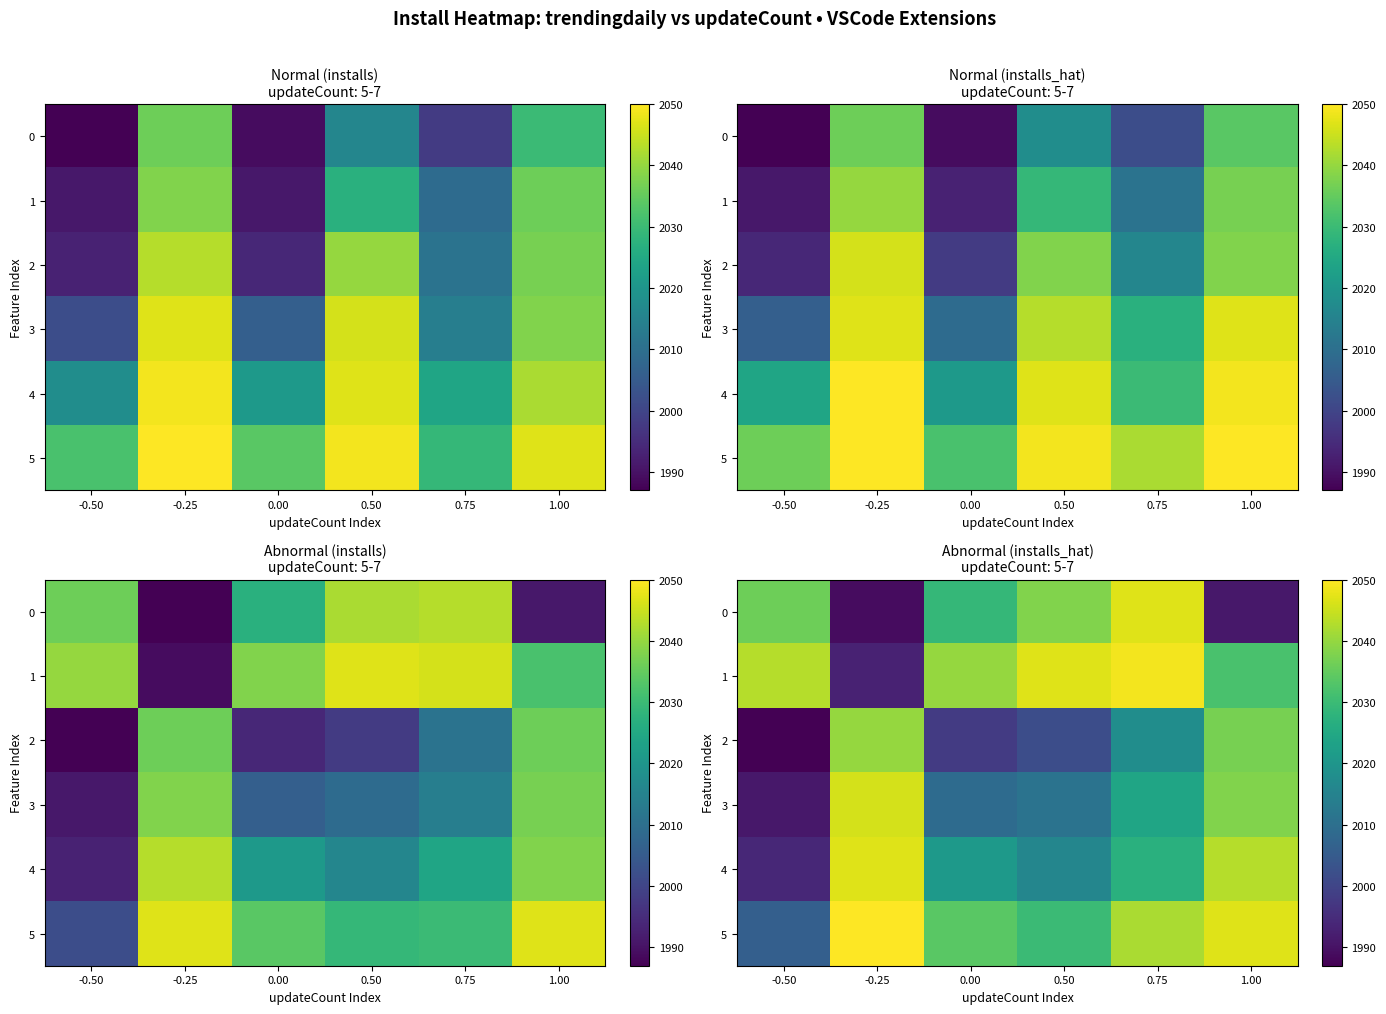

Rank the series by their maximum value, from highest to lowest.

5, 1, 0, 4, 3, 2